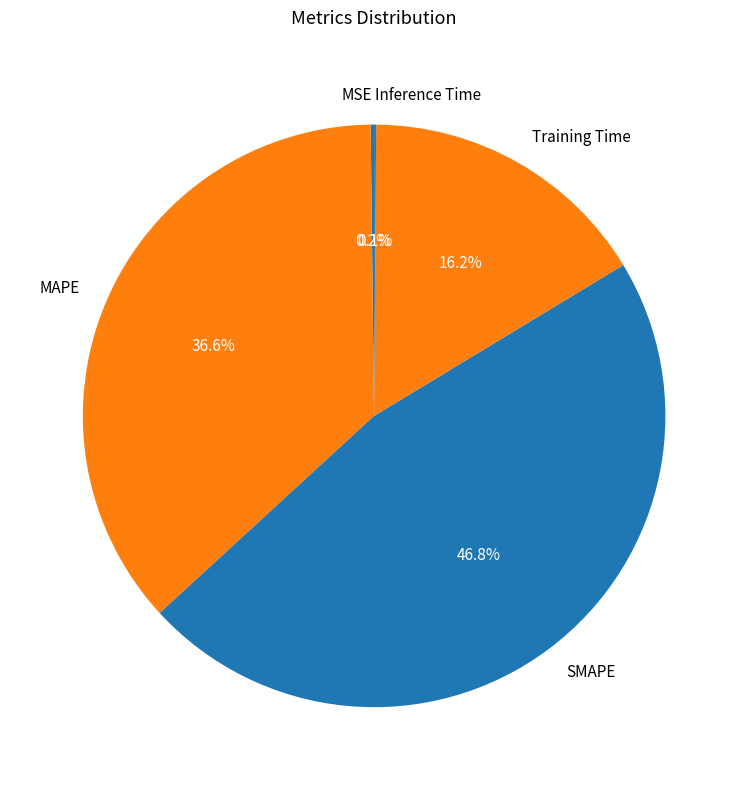

Is there any slice that represents more than half of the pie?

No